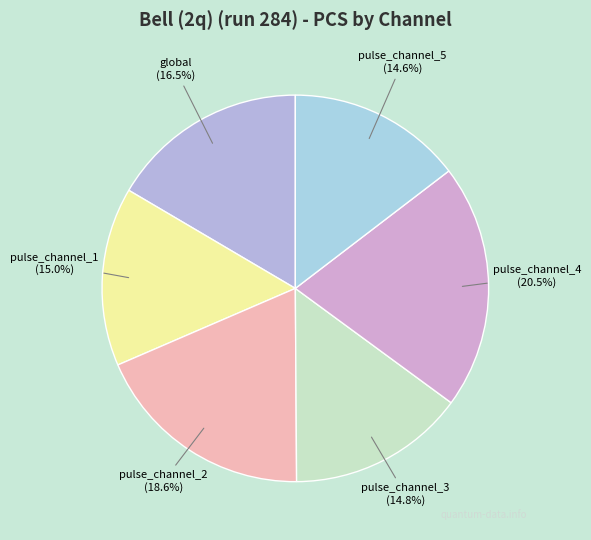

Which slice is the largest?

pulse_channel_4